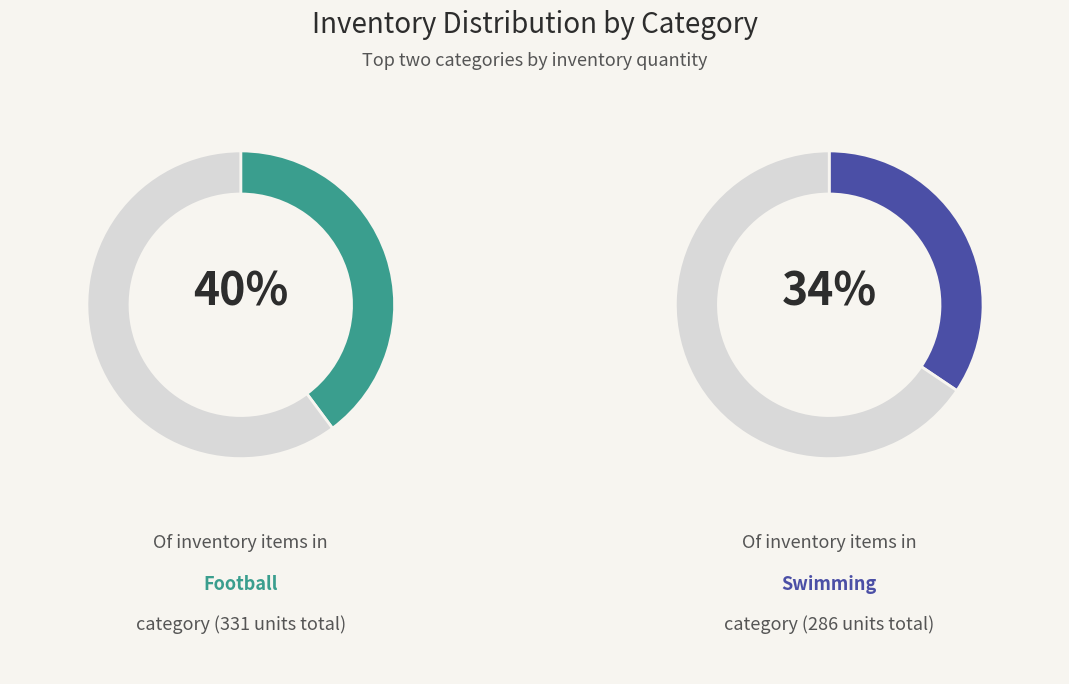

Which category has the biggest portion of the pie?

Football